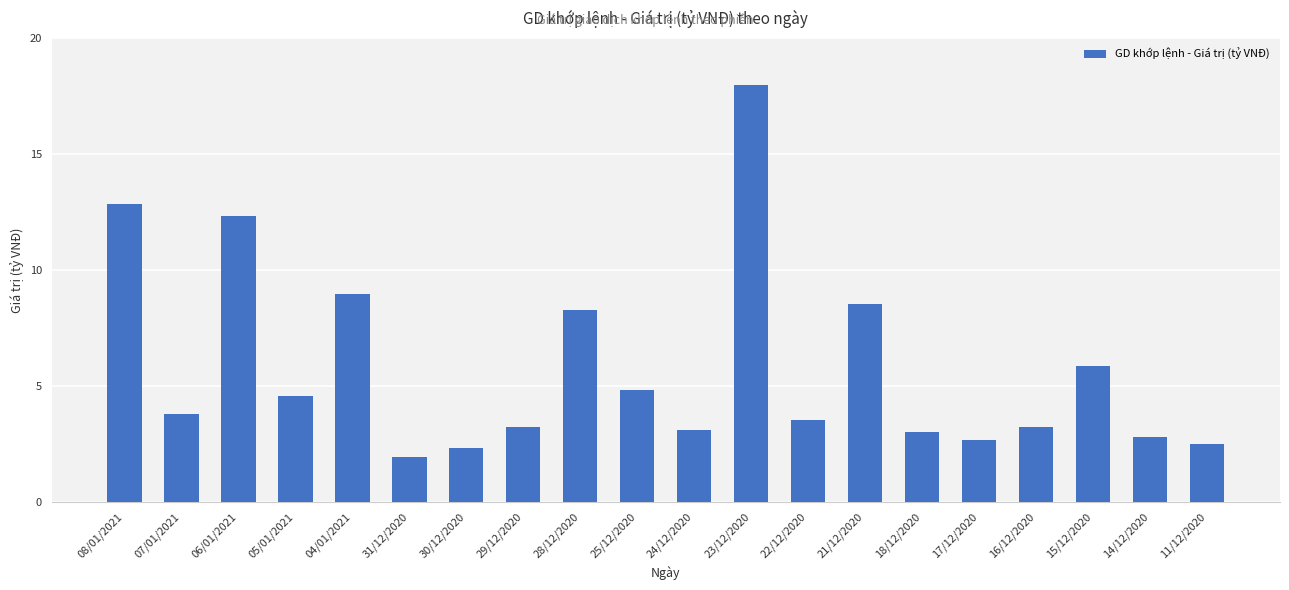

Is it true that the value at 15/12/2020 is 2.1?

False